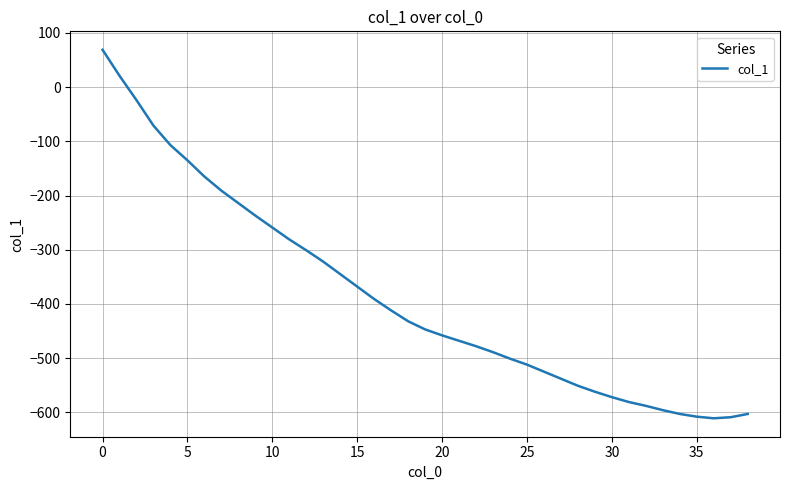

What is the difference between the maximum and minimum values?

680